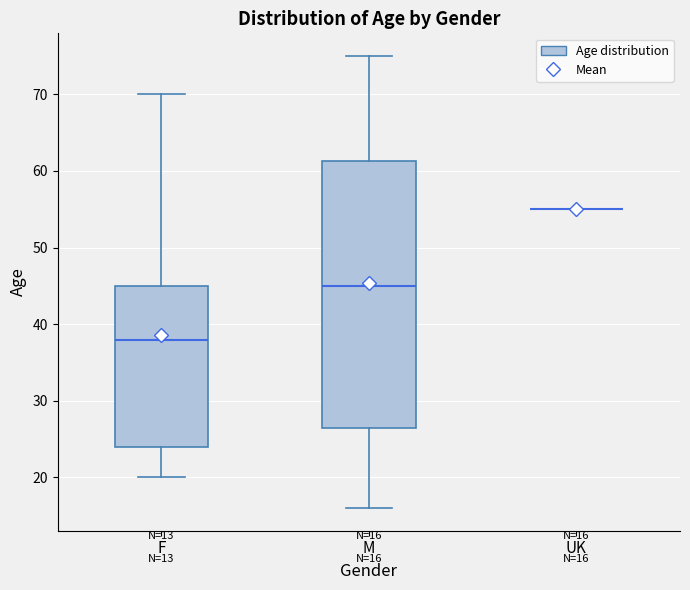

Comparing the boxes themselves (not the whiskers), which one is the tallest?

M